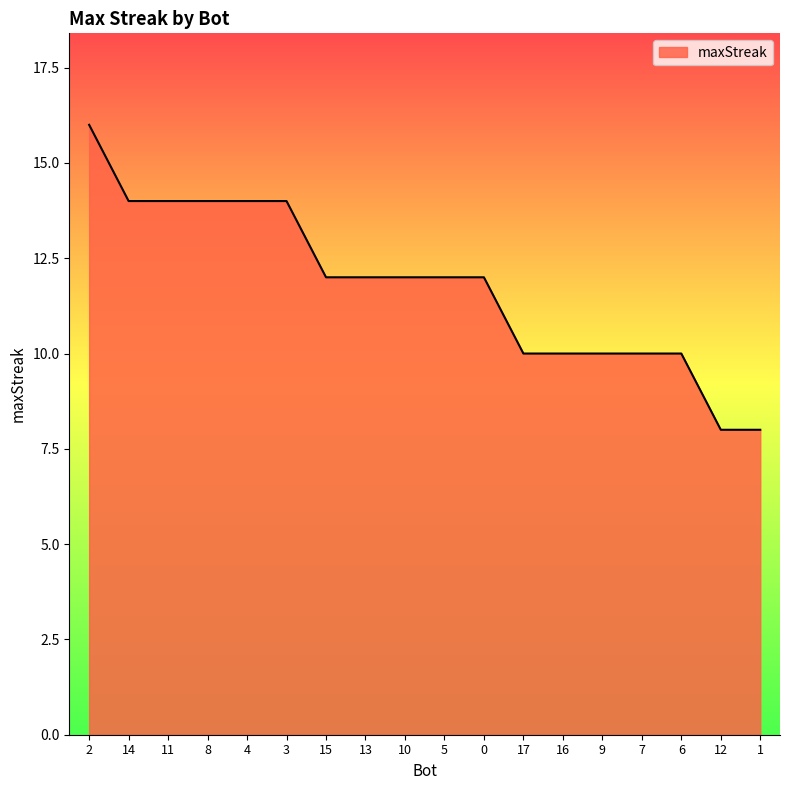

Between 7 and 3, which is larger?

3